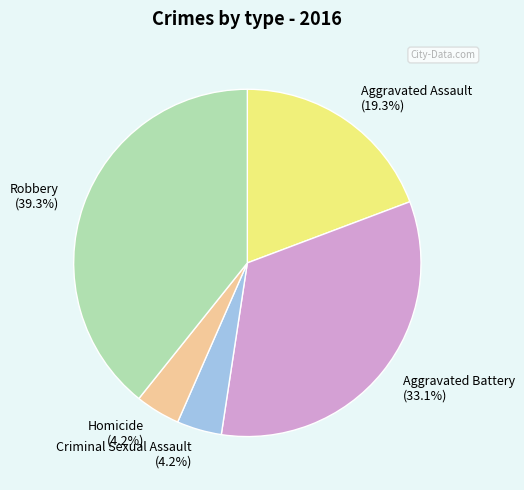

Count the number of slices in the pie.

5